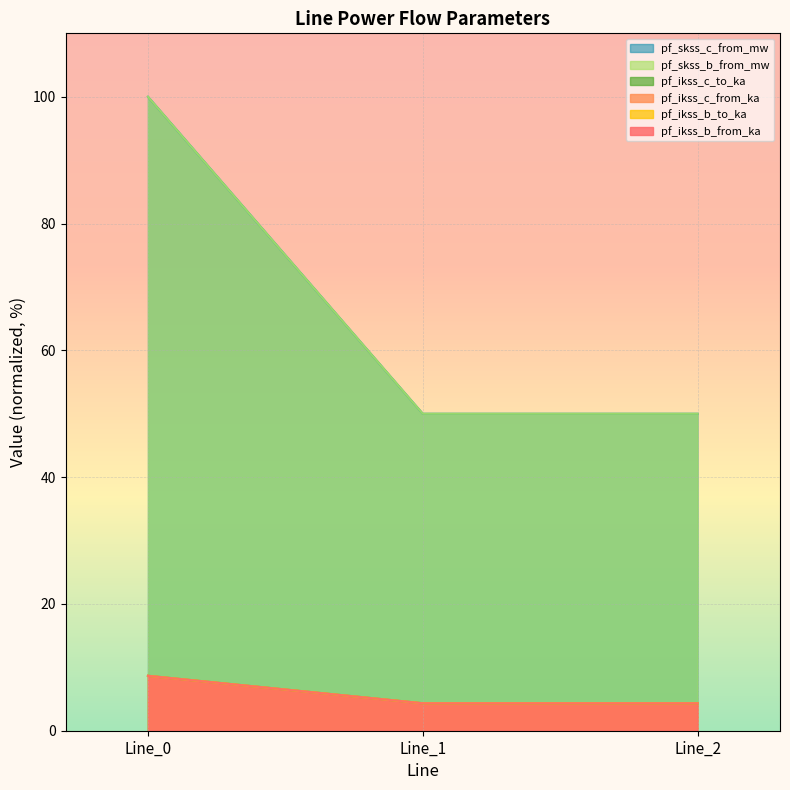

The pf_skss_c_from_mw series shows 1.3 at Line_2. True or false?

False